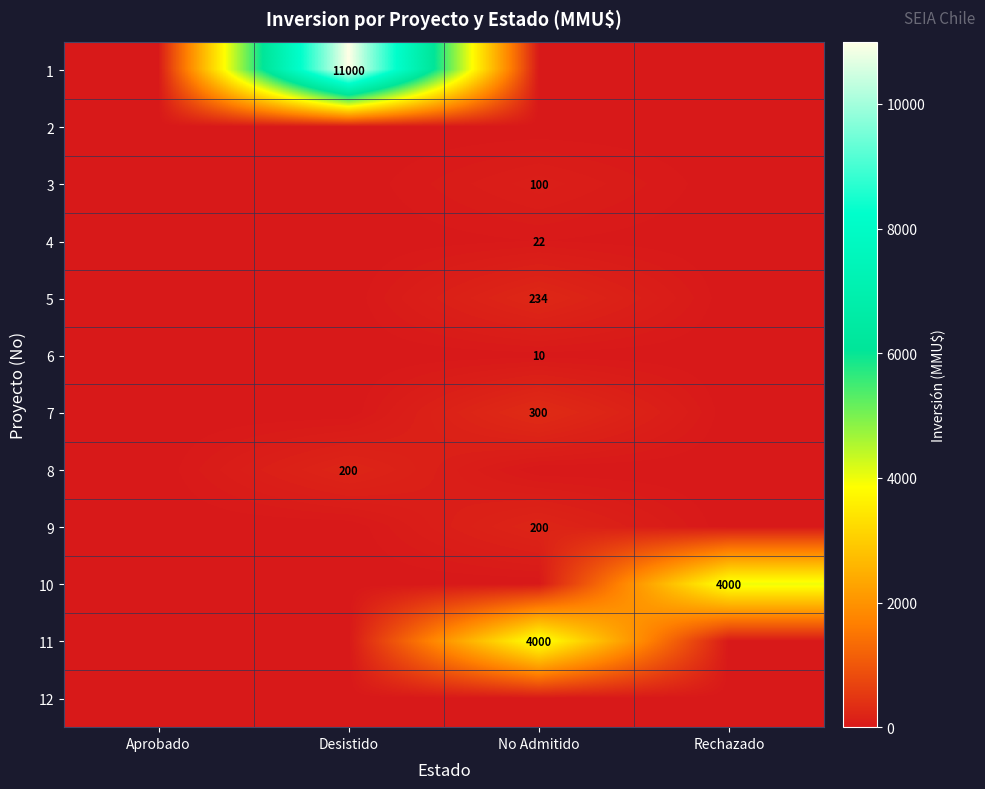

True or false: 6 has a value of 10 at No Admitido.

True